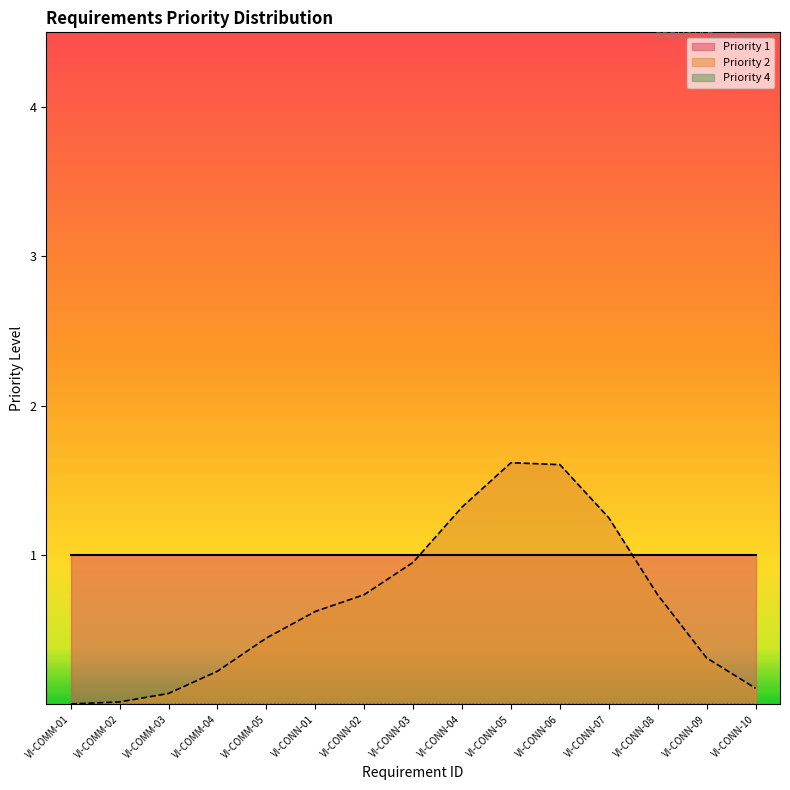

Between VI-COMM-05 and VI-CONN-09, which series saw the biggest shift?

Priority 2